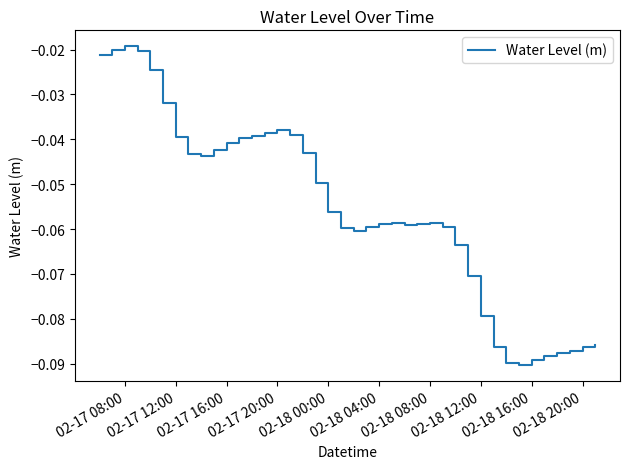

Reading left to right, what are all the values shown in this chart?

-0.0	-0.0	-0.0	-0.0	-0.0	-0.0	-0.0	-0.0	-0.0	-0.0	-0.0	-0.0	-0.0	-0.0	-0.0	-0.0	-0.0	-0.0	-0.1	-0.1	-0.1	-0.1	-0.1	-0.1	-0.1	-0.1	-0.1	-0.1	-0.1	-0.1	-0.1	-0.1	-0.1	-0.1	-0.1	-0.1	-0.1	-0.1	-0.1	-0.1